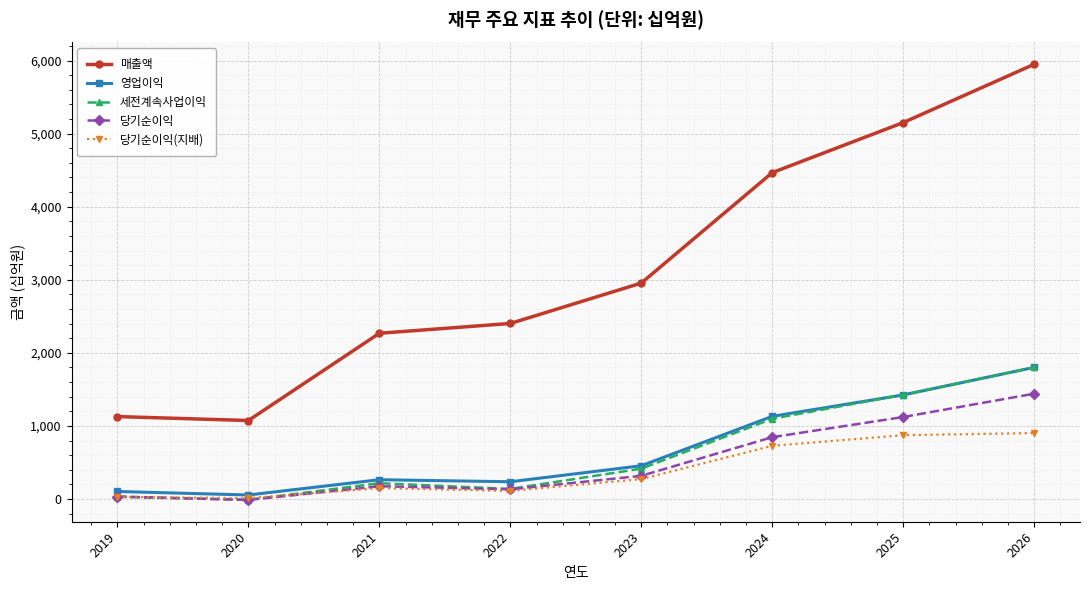

Between 2020 and 2024, which series saw the biggest shift?

매출액